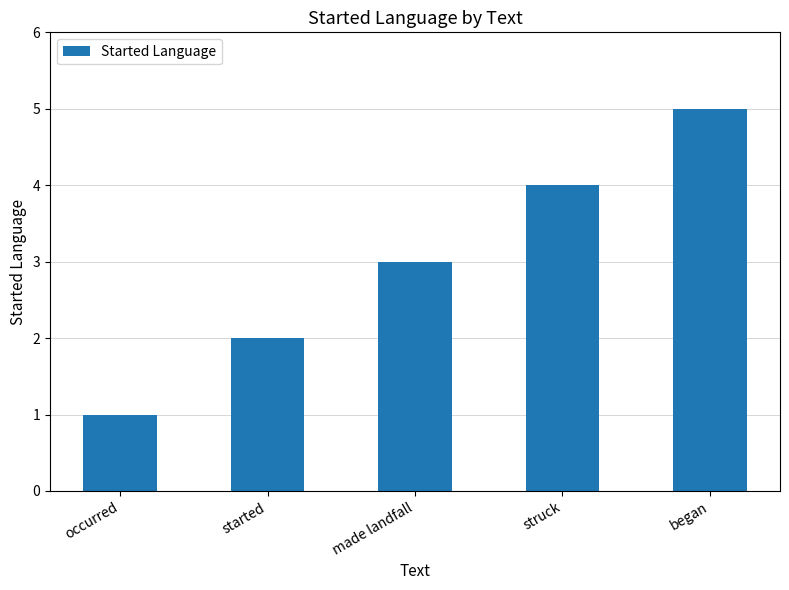

What is the difference between the maximum and minimum values?

4